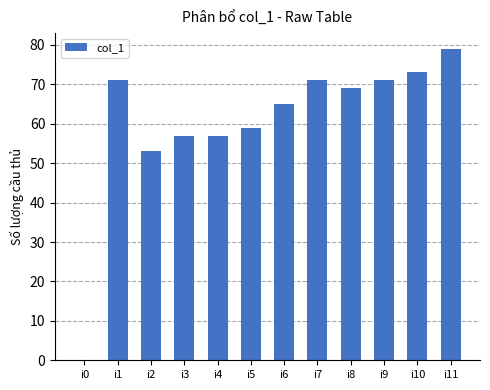

Between i0 and i4, which is larger?

i4